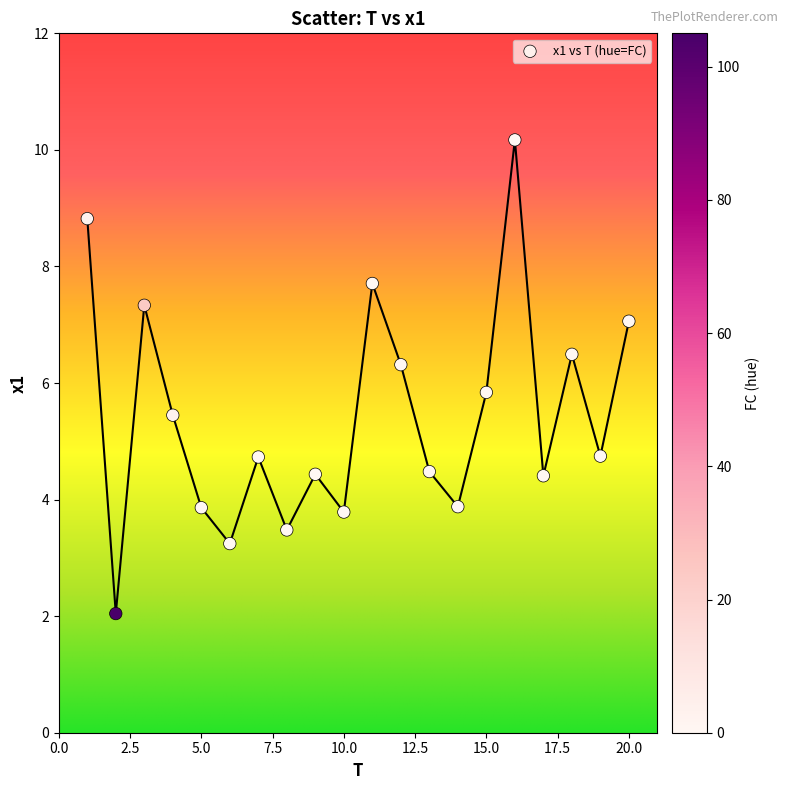

What Y value in the scatter plot is closest to 6?

5.8